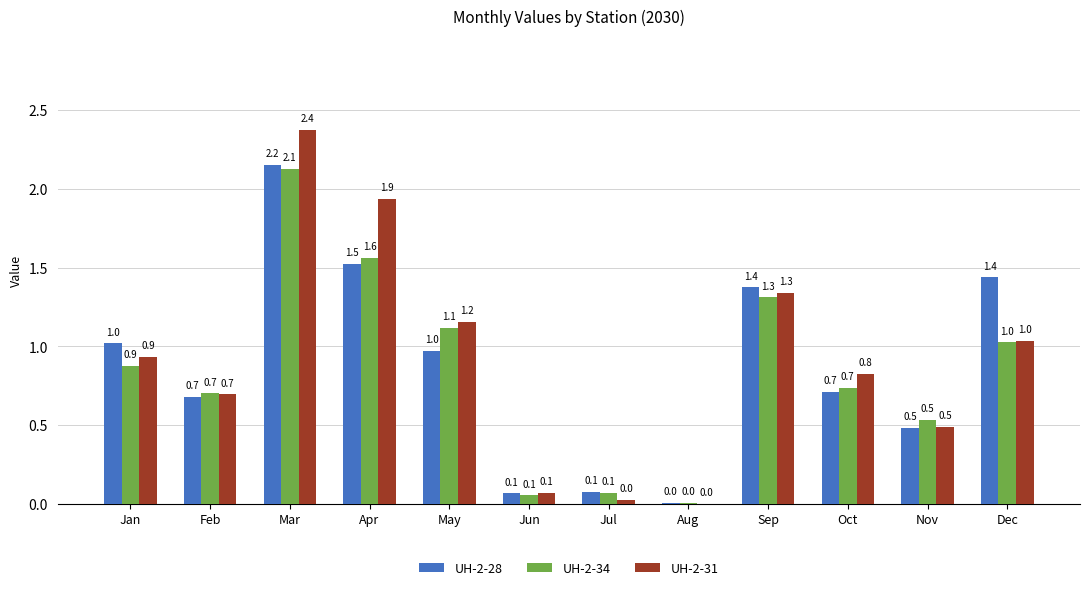

Are the bars grouped side by side (vs. stacked)?

Yes